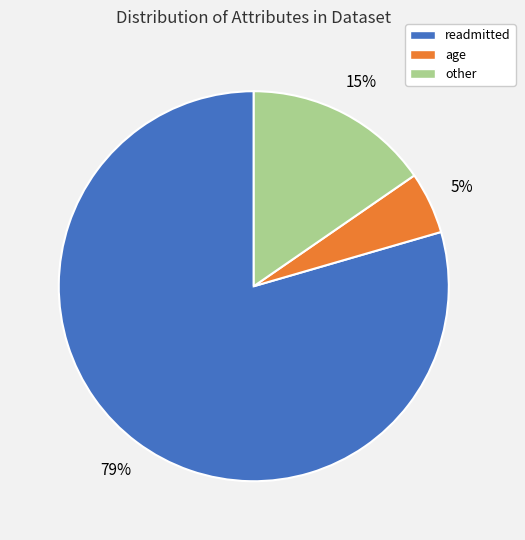

Count the number of slices in the pie.

3